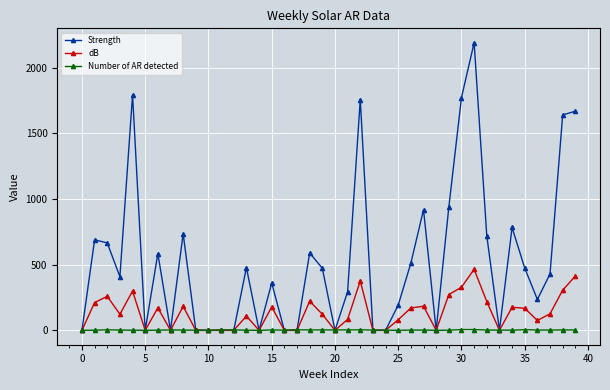

What is the highest value of the Strength series?

2190.8